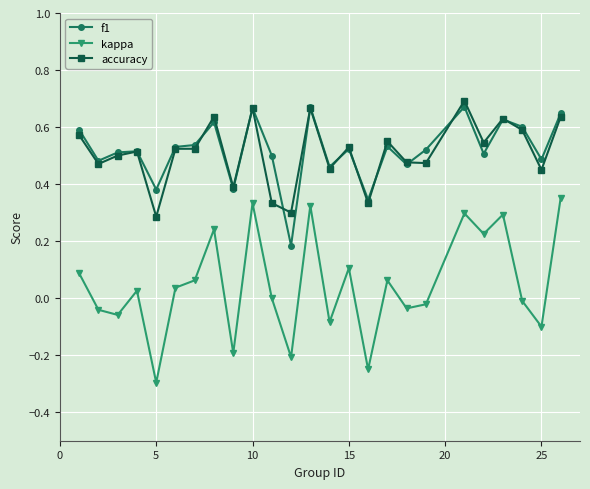

What is the minimum value shown in the chart?

-0.3